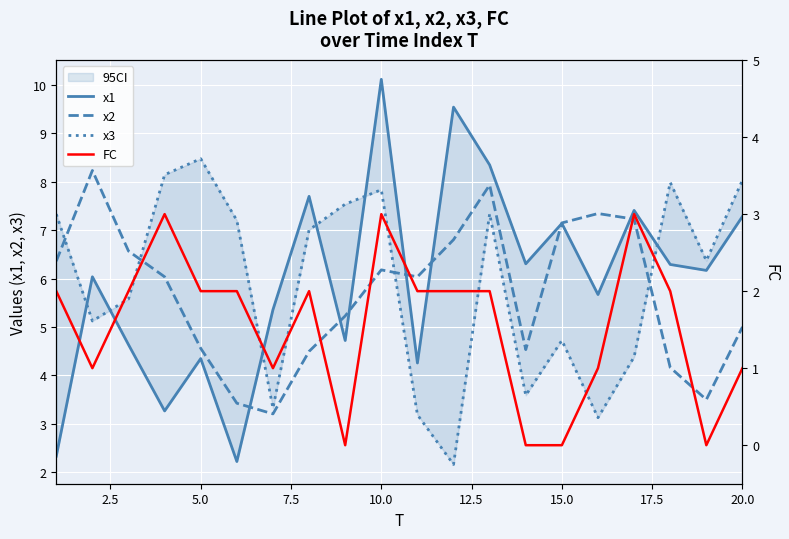

The x2 series shows 7.9 at 5.0. True or false?

False